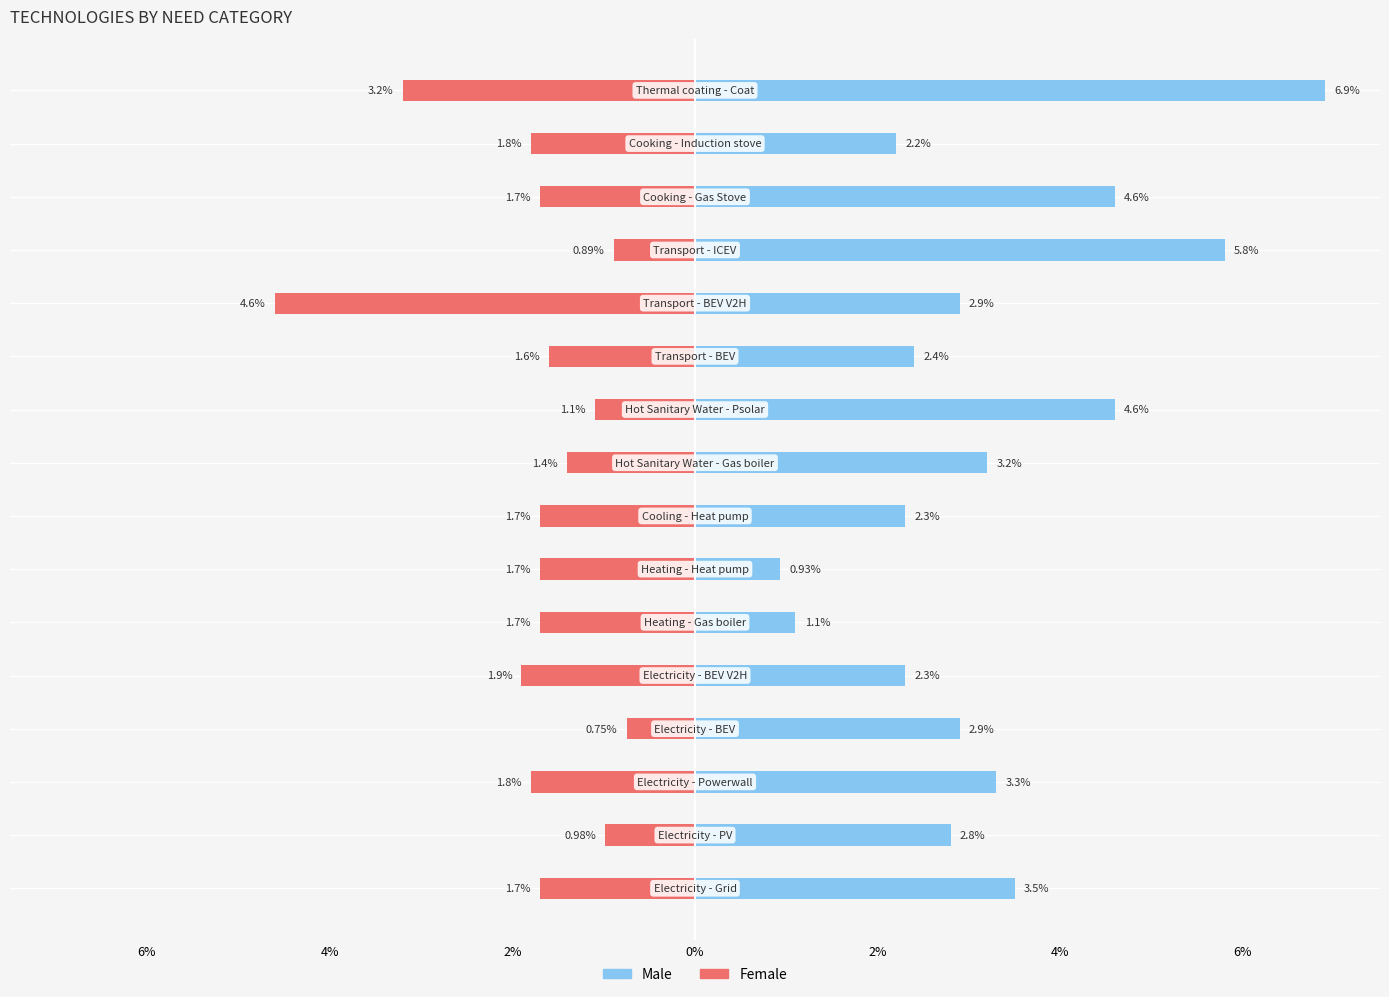

True or false: Female has a value of -1.1 at 0%.

False